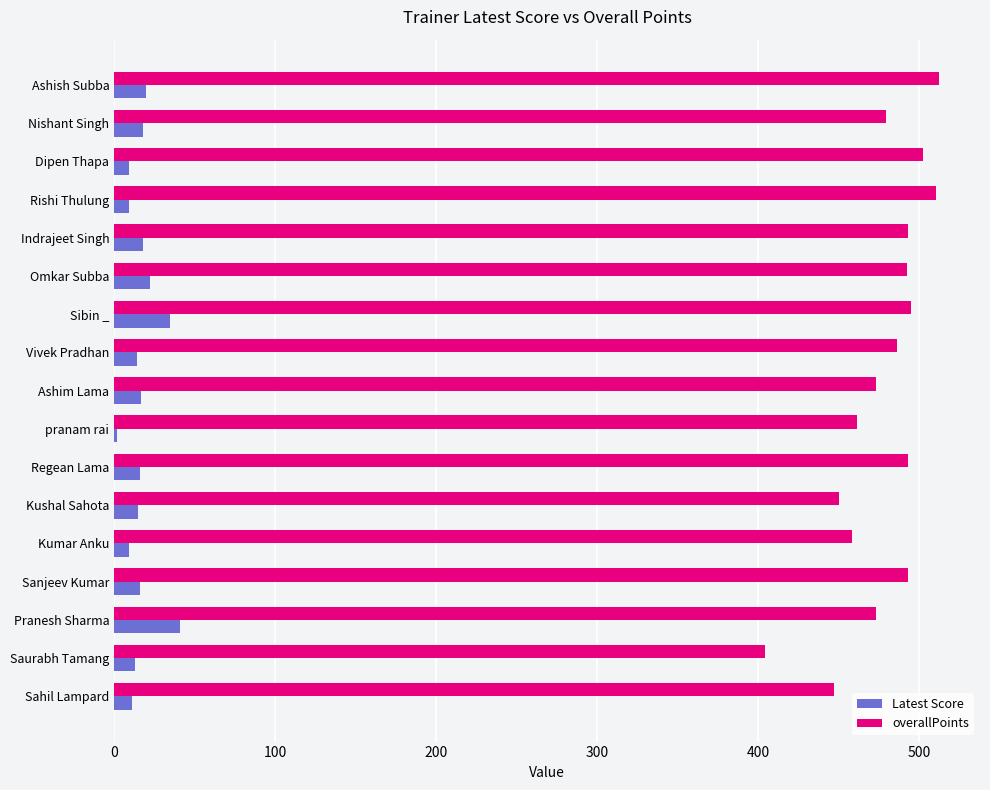

List the series in order of their peak value, highest first.

overallPoints, Latest Score